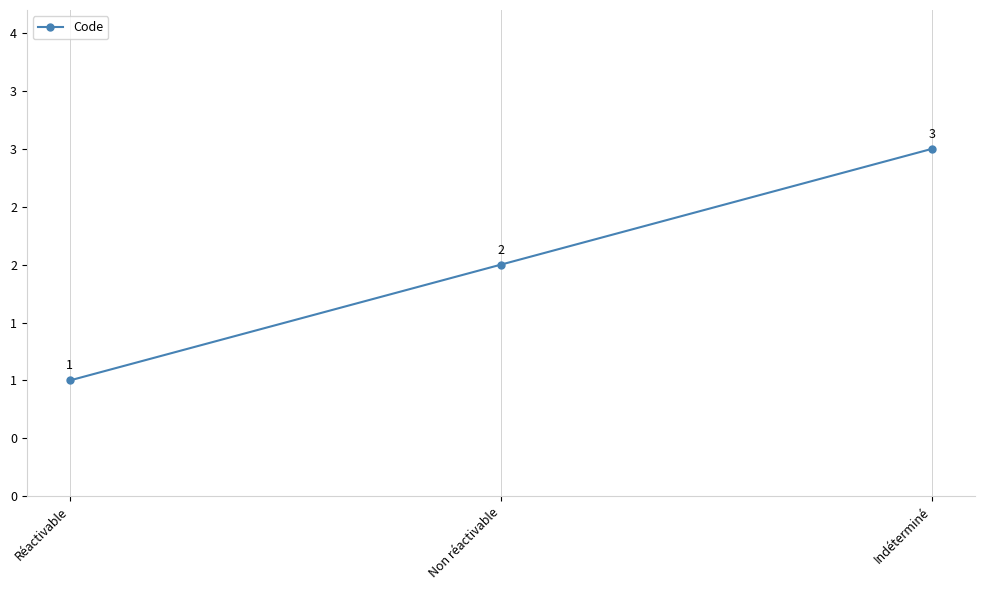

What is the sum of all values?

6